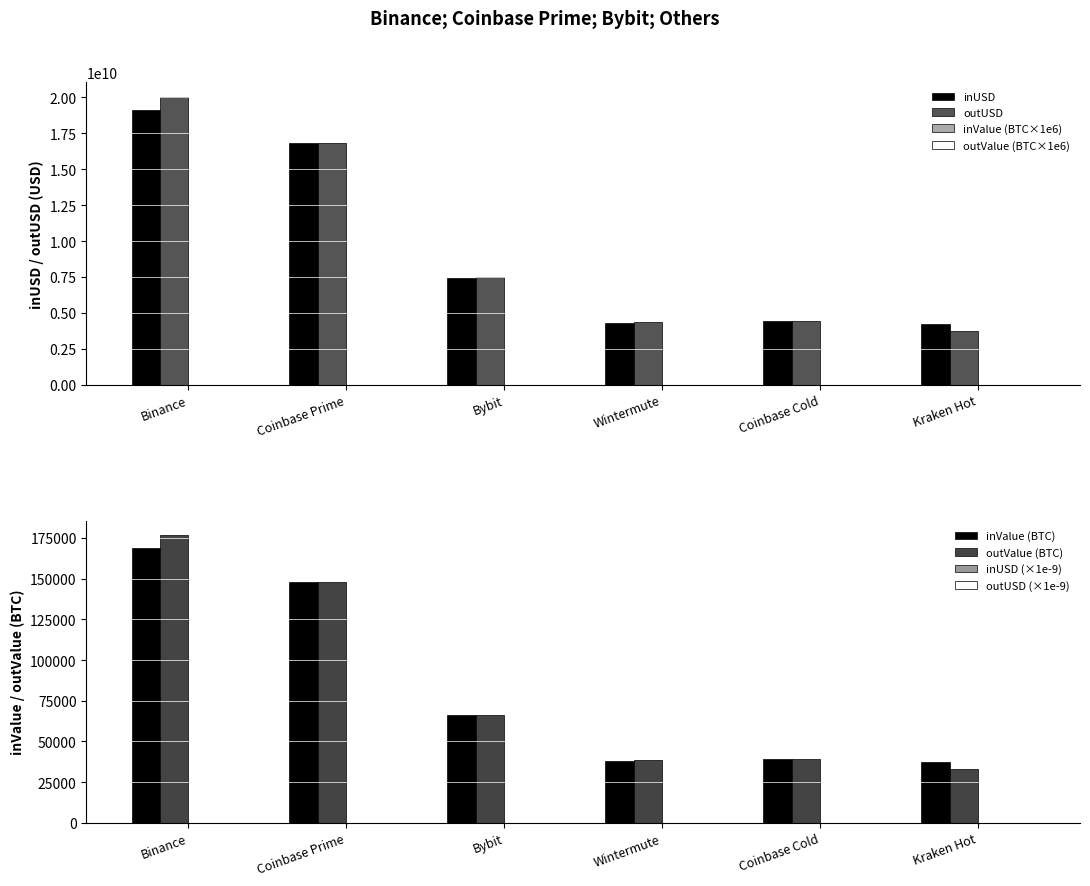

How many data points in Wintermute are less than 4313747207?

2